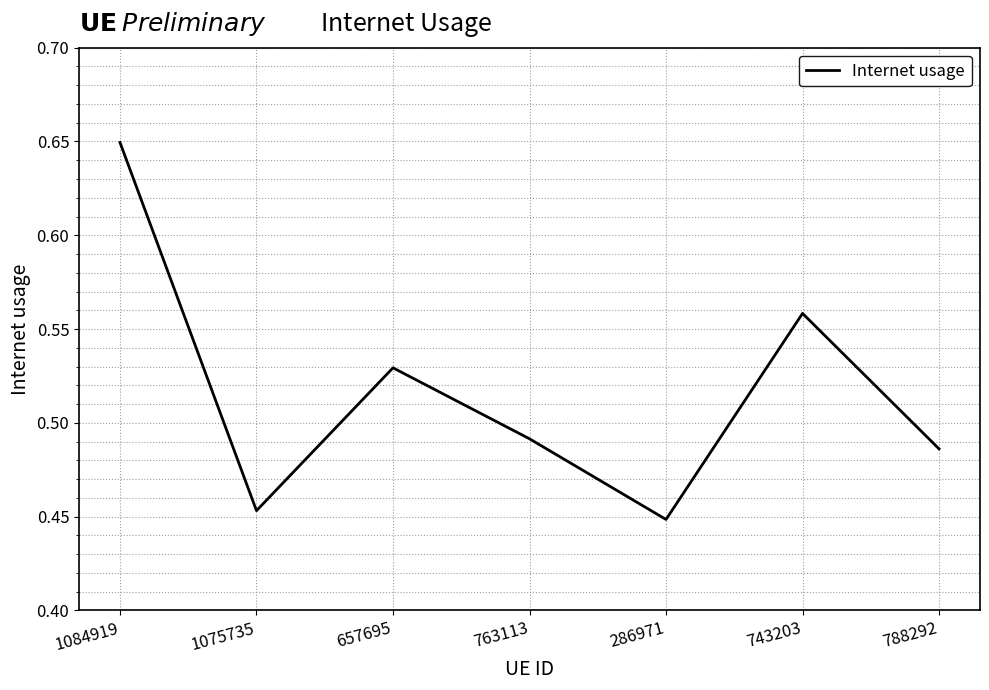

Count the values in the range 0 to 1.

7